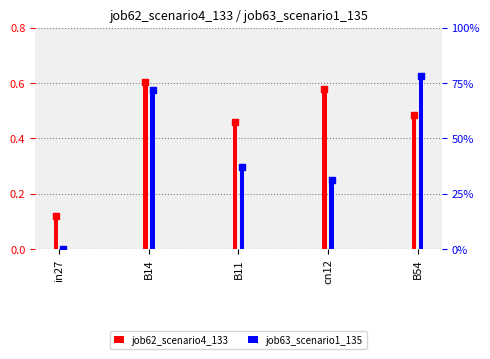

Which series has the largest total across all categories?

job62_scenario4_133